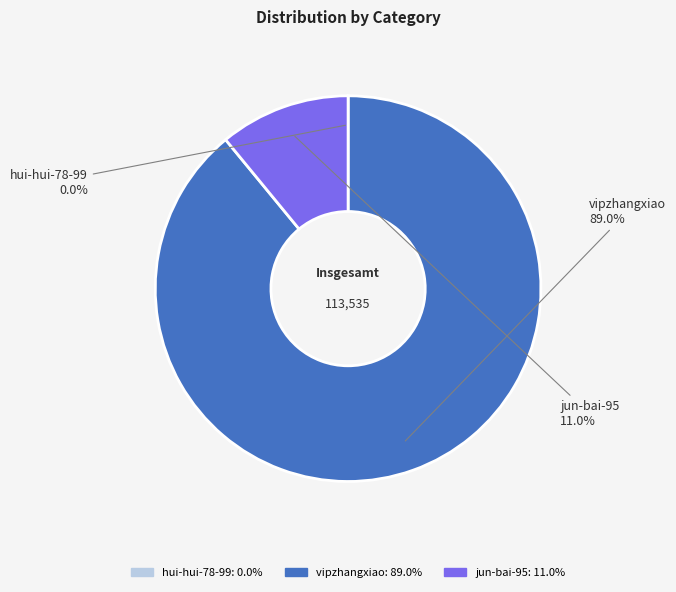

The vipzhangxiao slice represents 79% of the pie. True or false?

False